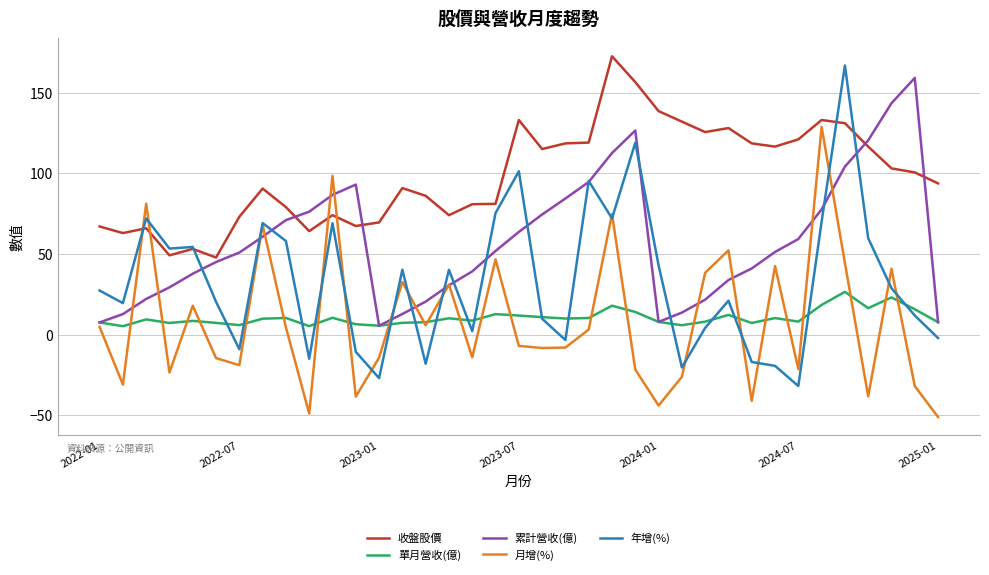

In 年增(%), how many points are higher than both neighbors (excluding endpoints)?

11